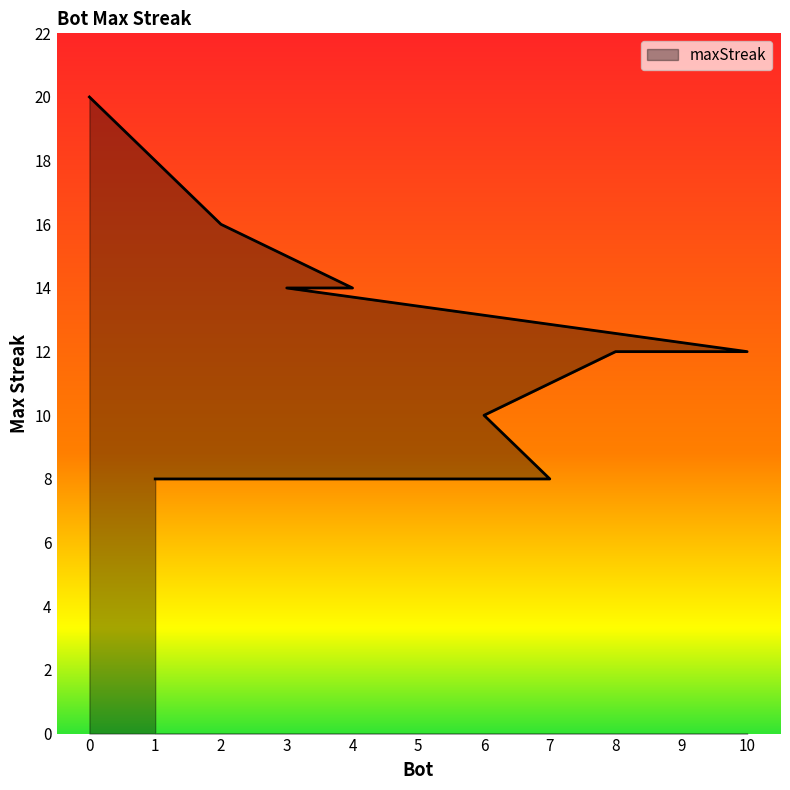

Rank the categories by value from lowest to highest.

7, 5, 1, 6, 10, 9, 8, 4, 3, 2, 0